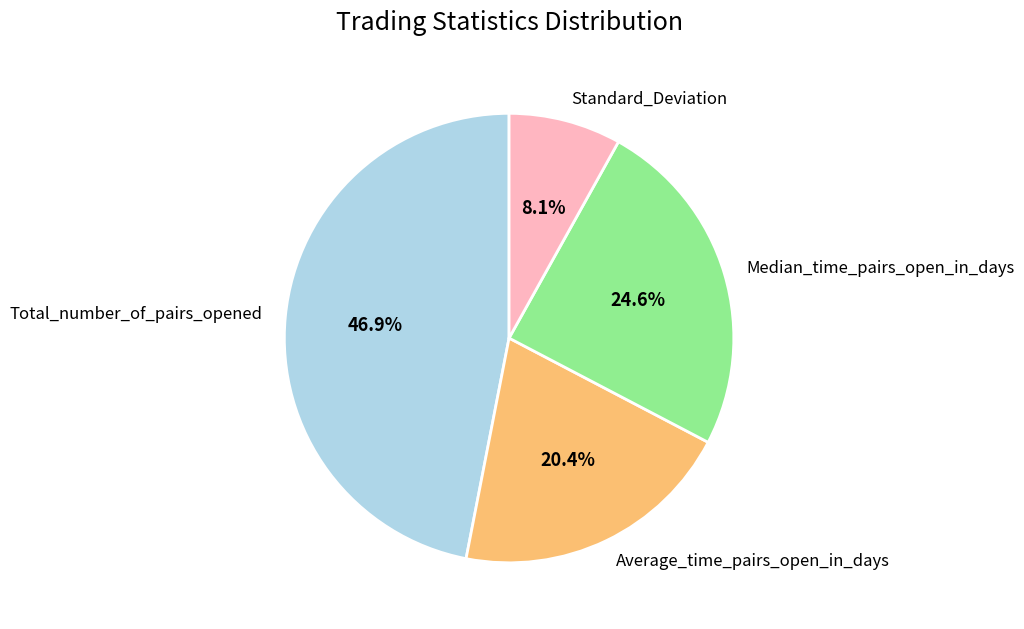

To the nearest percent, what is the difference between the Standard_Deviation and Average_time_pairs_open_in_days slice percentages?

12%